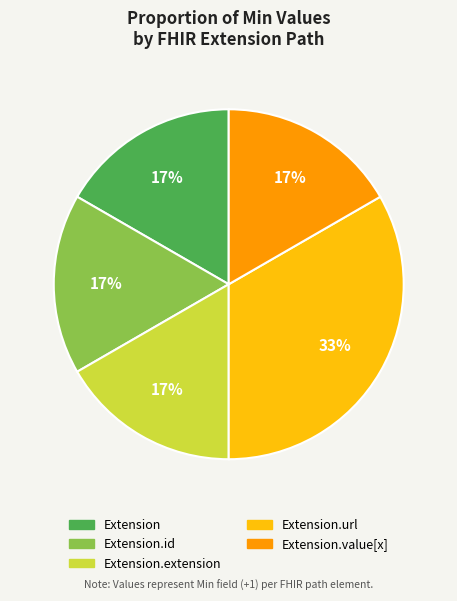

How many segments does this pie chart have?

5